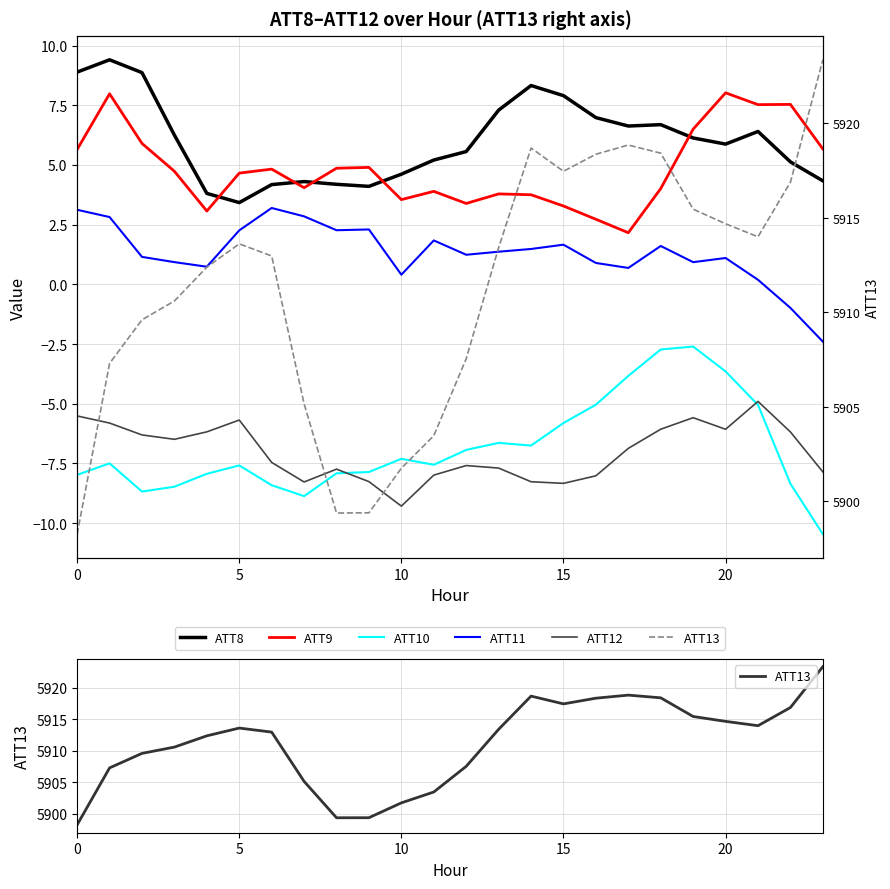

True or false: ATT9 and ATT12 cross at least once.

False